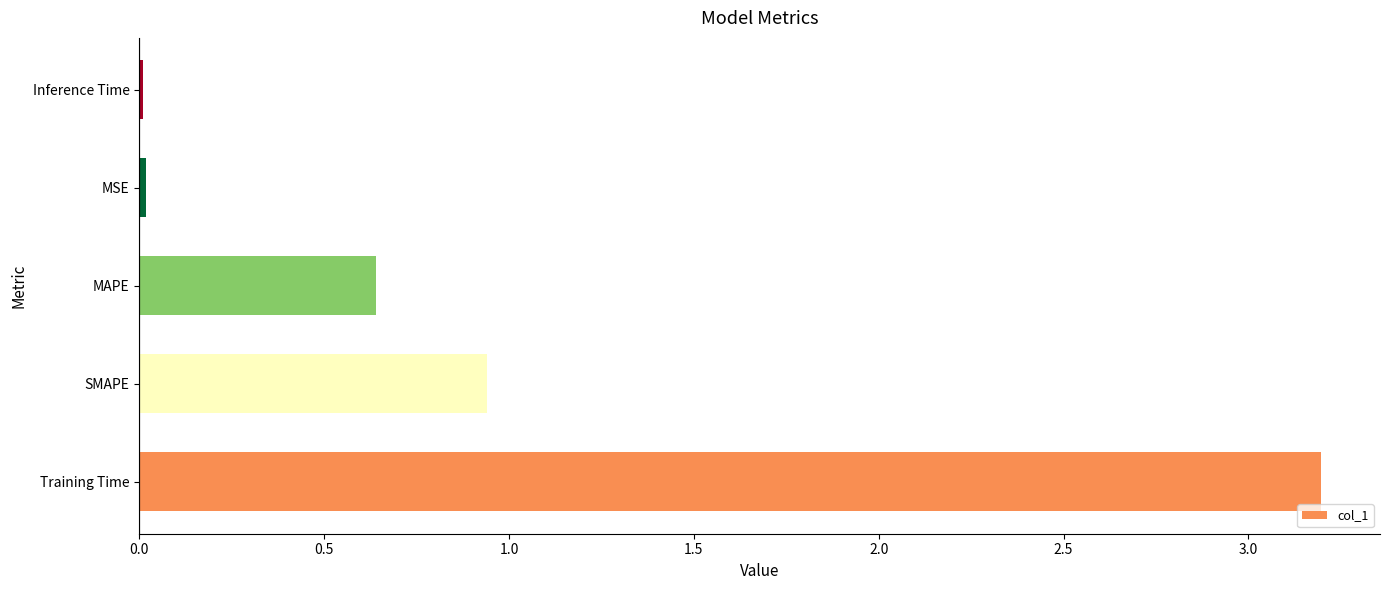

What is the difference between the maximum and minimum values?

3.2